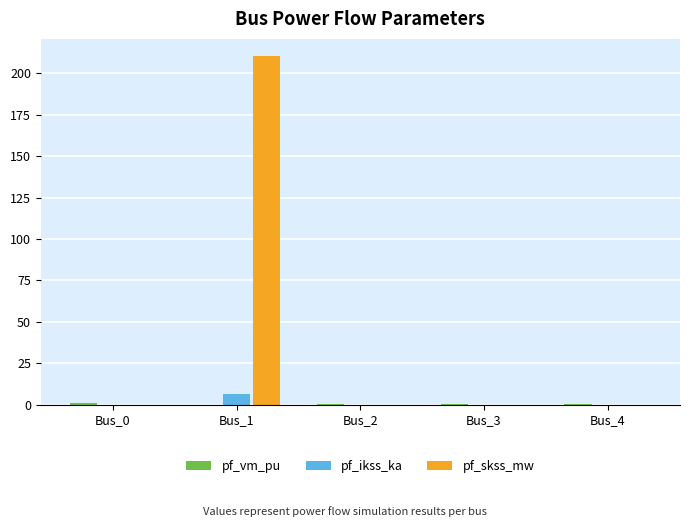

What is the sum of all pf_skss_mw values?

210.4